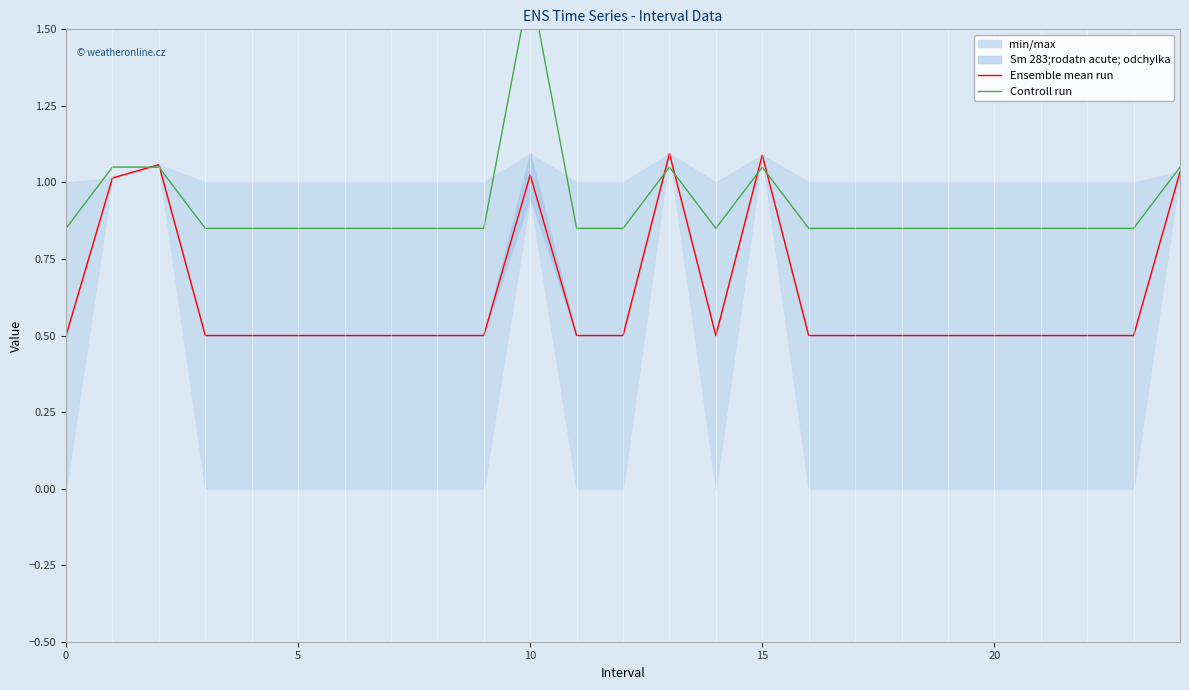

How many interior local peaks does the Controll run series have?

3